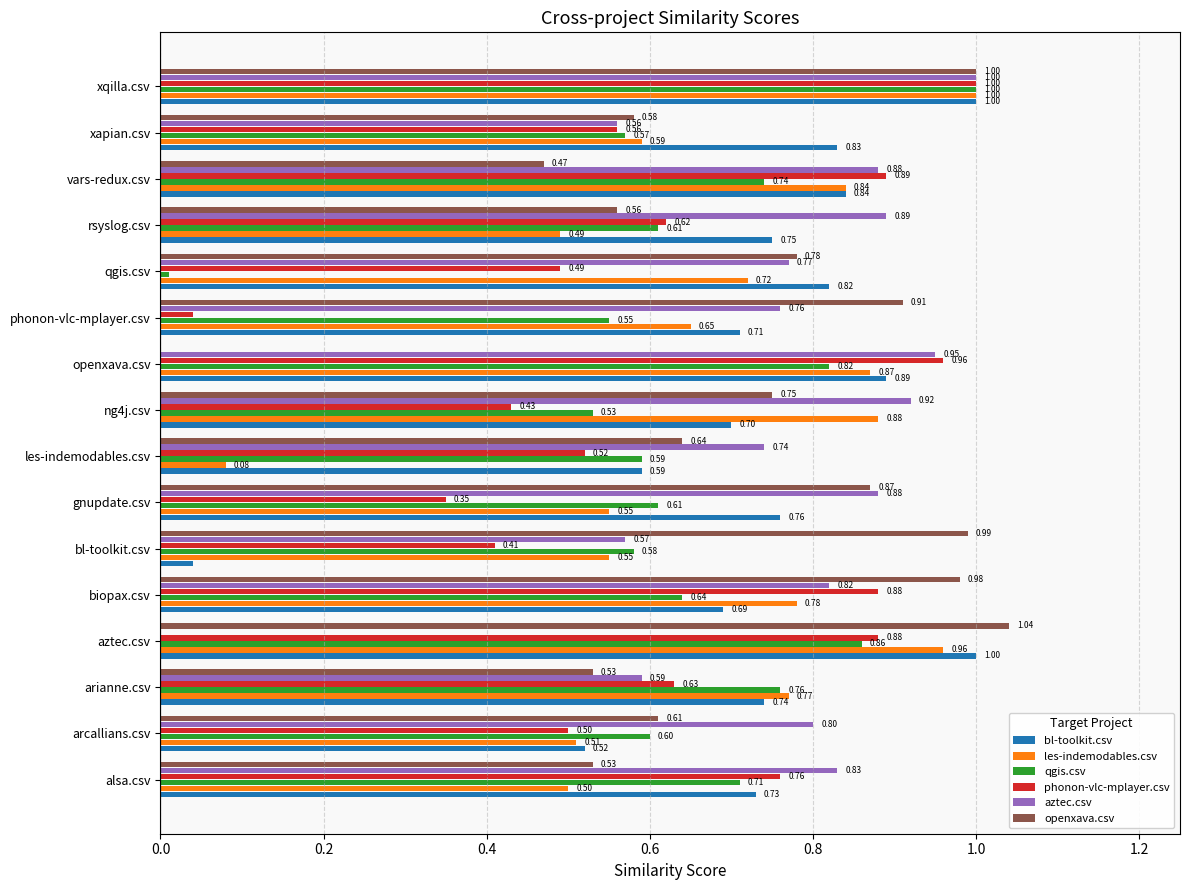

How many categories are shown in the chart?

16